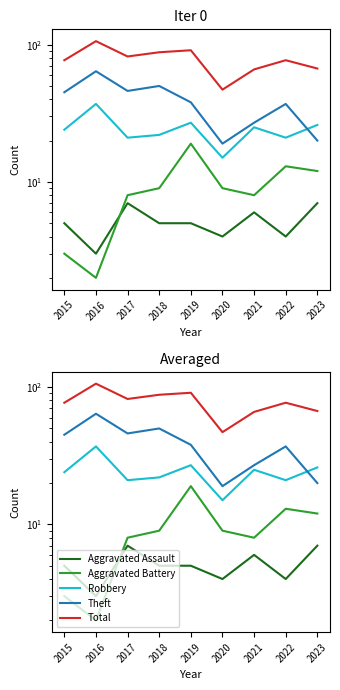

What is the value of the Aggravated Assault point at the 4th from the left?

5